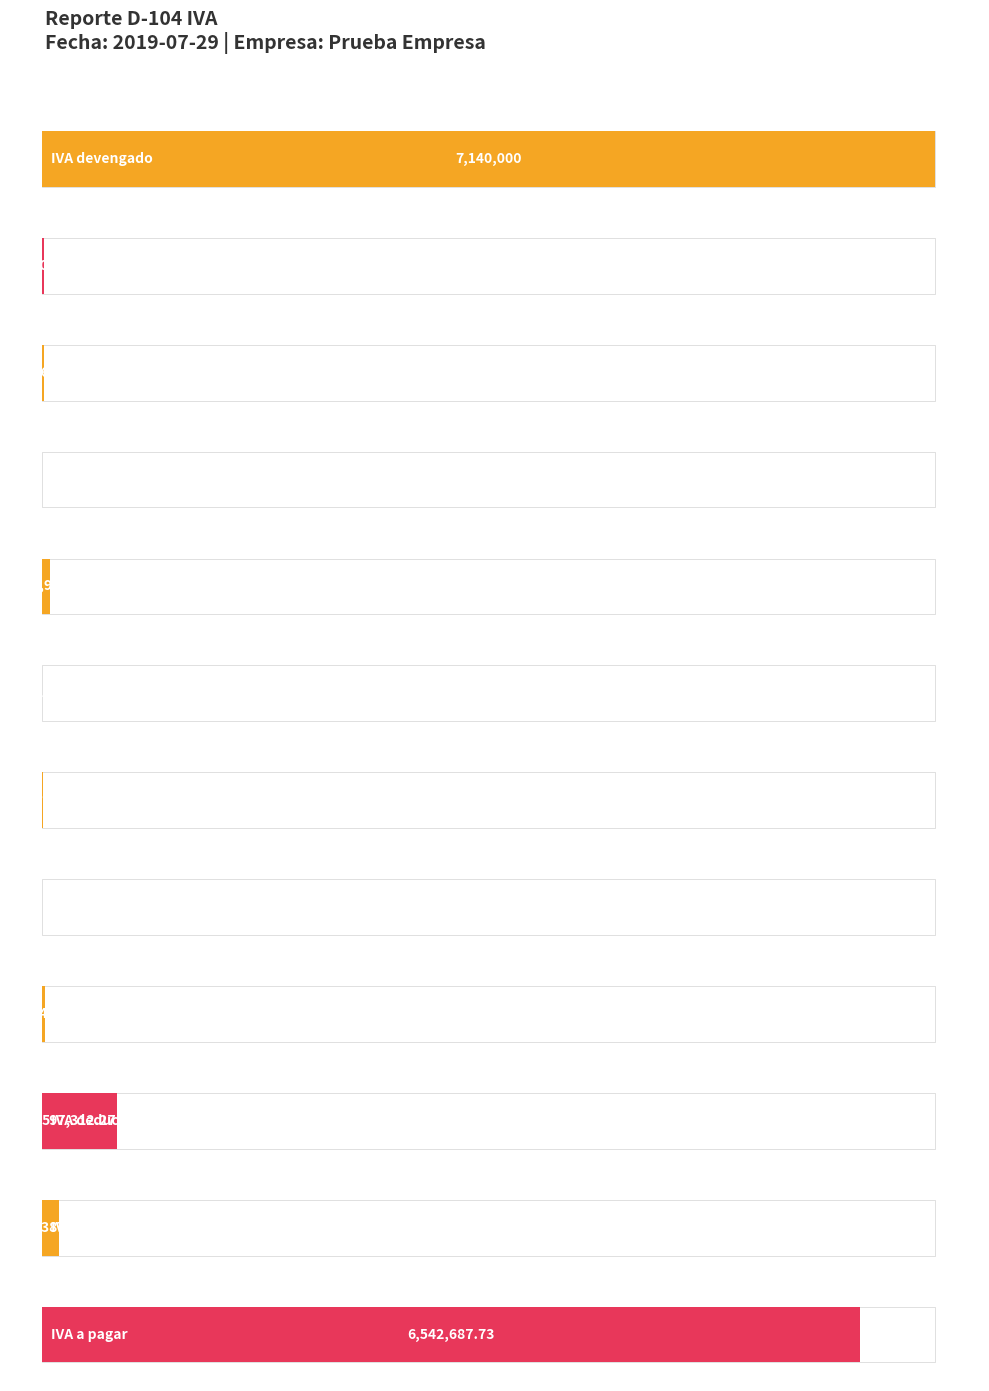

Between IVA deducible prorrateado 13% and IVA a pagar, which is larger?

IVA a pagar